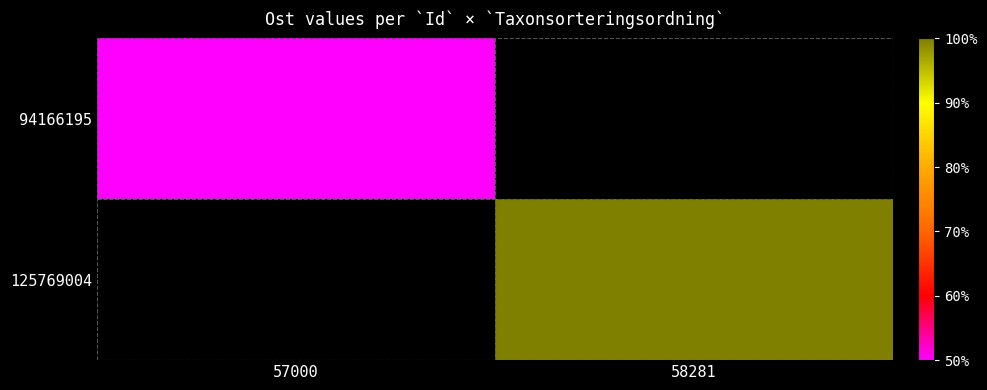

What is the greatest value displayed?

799001.0